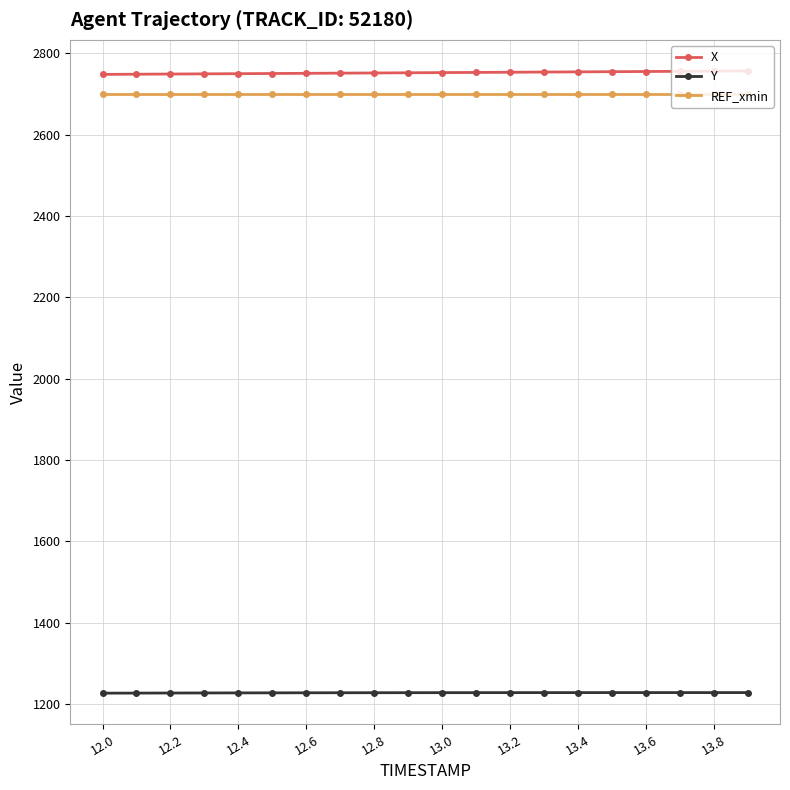

How many categories are shown in the chart?

20